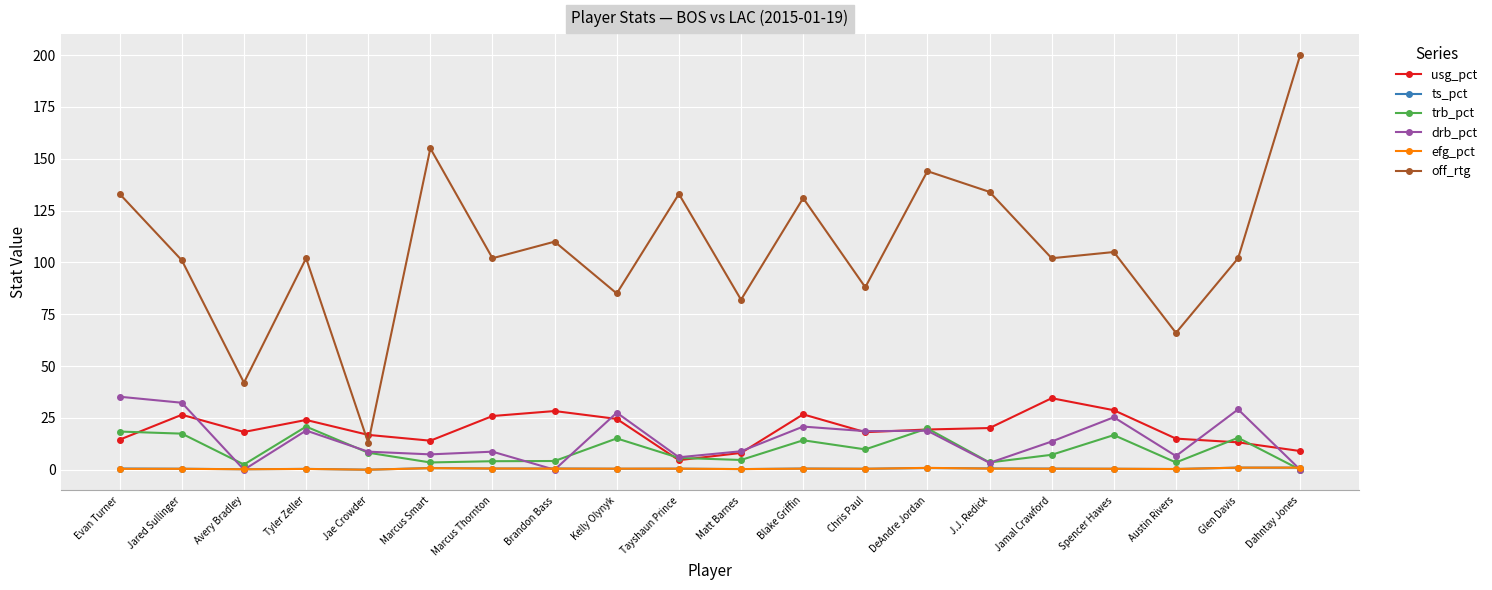

Which series has the largest total across all categories?

off_rtg